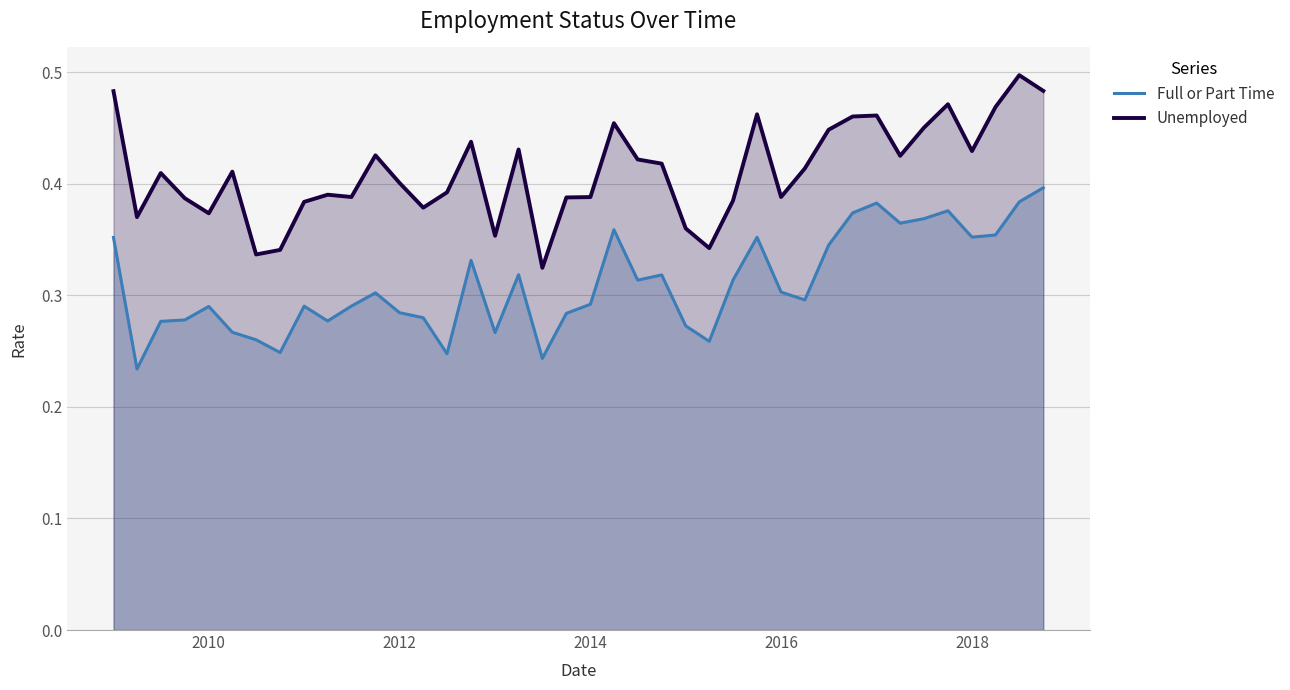

What is the sum of all Full or Part Time values?

12.4